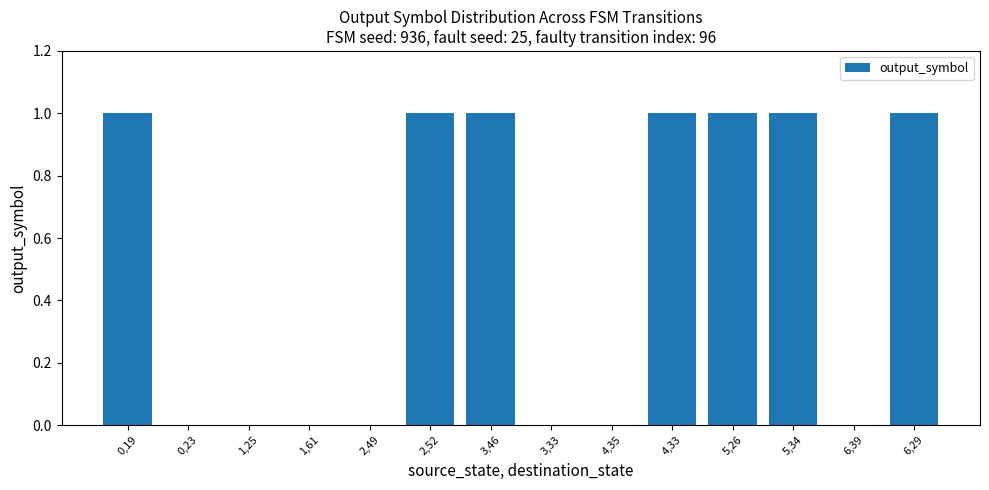

How many values are between 0 and 1?

14